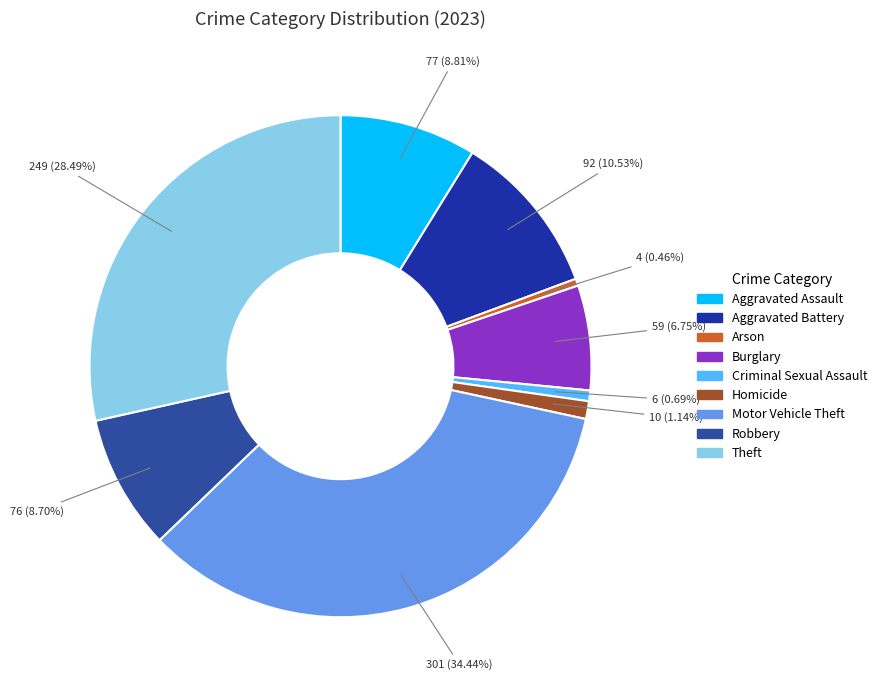

How many segments does this pie chart have?

9